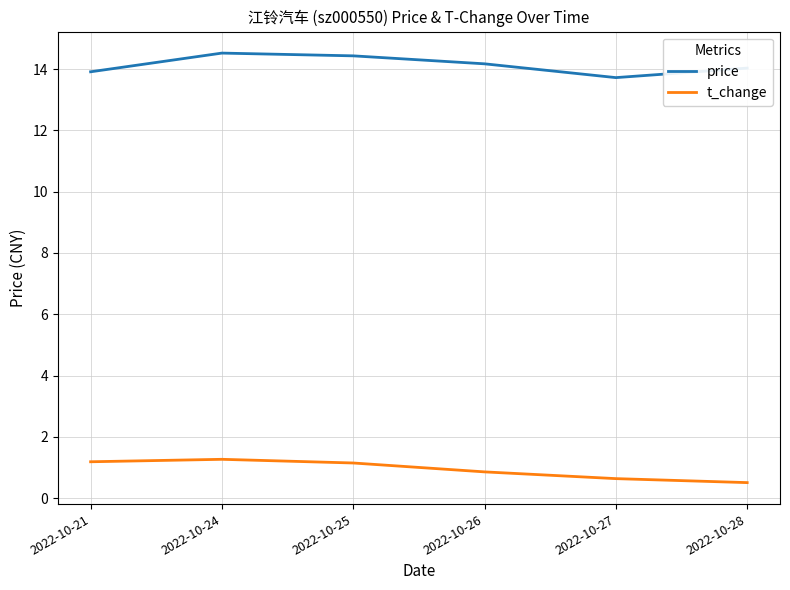

How many interior local peaks does the price series have?

1